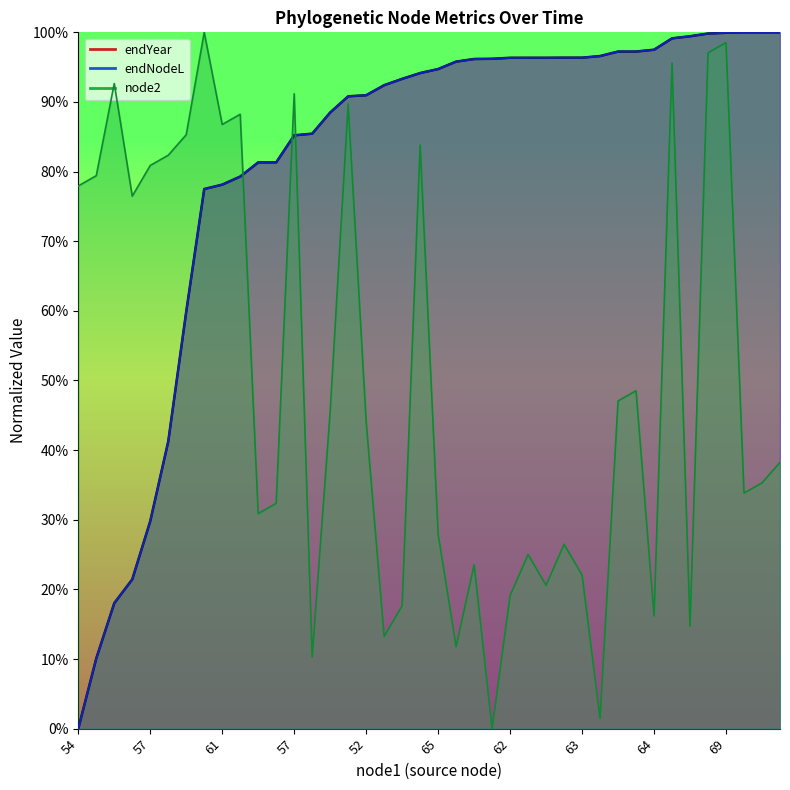

Which series has the largest total across all categories?

endYear